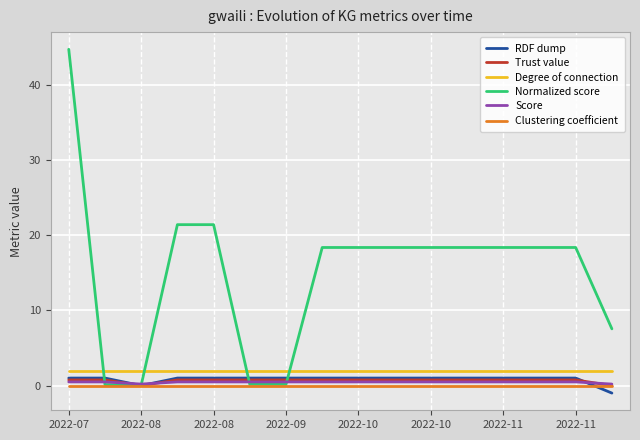

Which series has the widest spread of values?

Normalized score